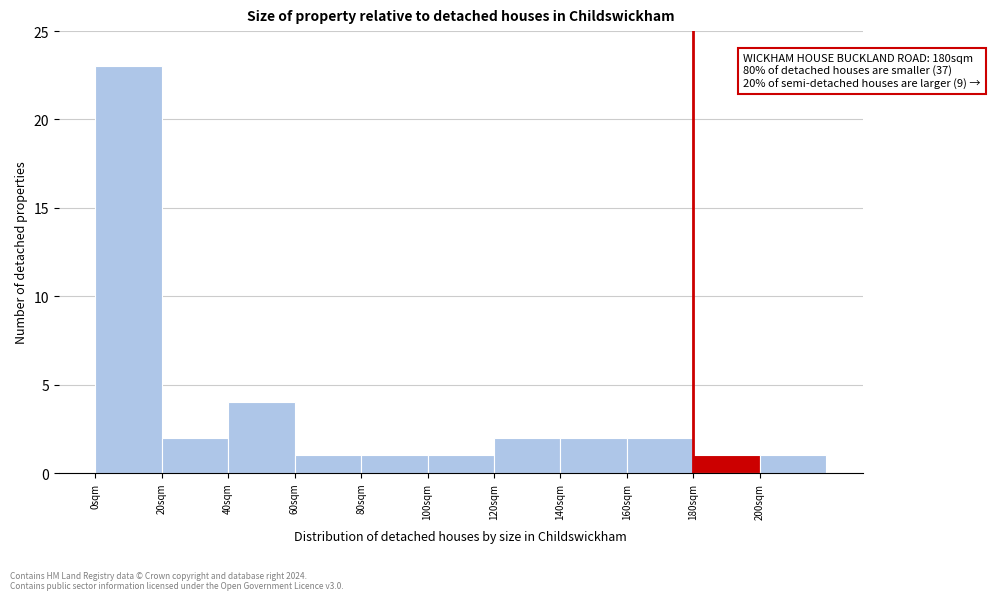

Which range on the x-axis has the tallest bar?

0 to 20